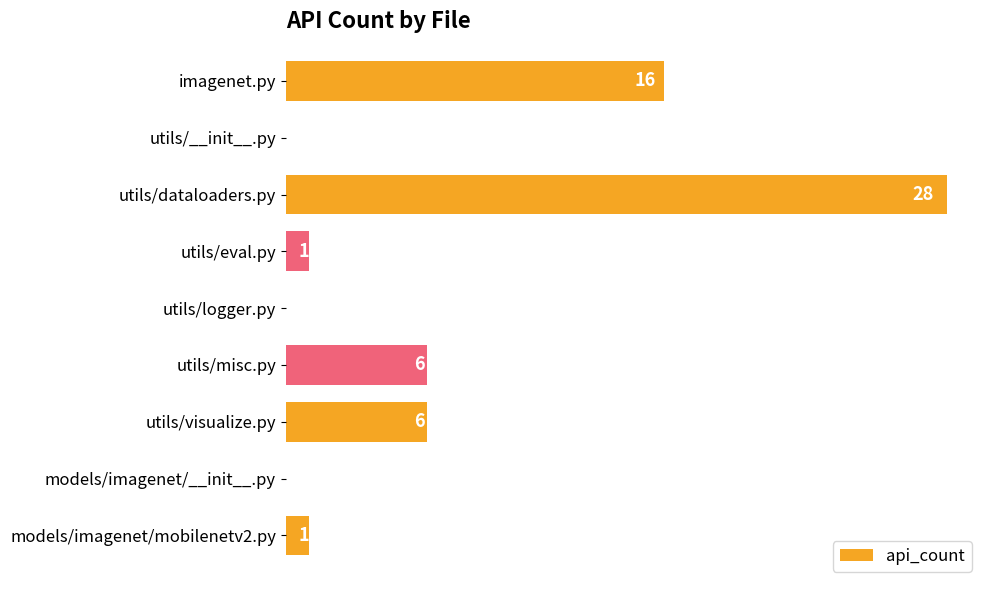

Between utils/logger.py and utils/dataloaders.py, which is larger?

utils/dataloaders.py